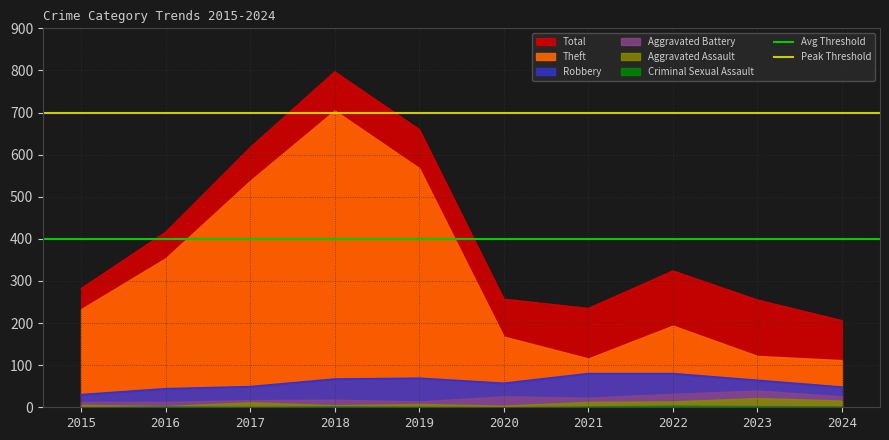

At which label does Avg Threshold reach its minimum?

2015